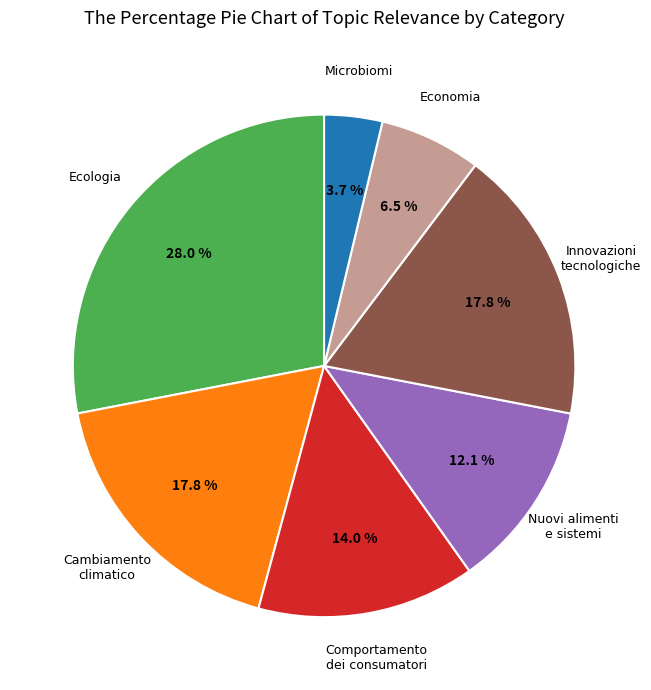

Does any single category account for the majority?

No